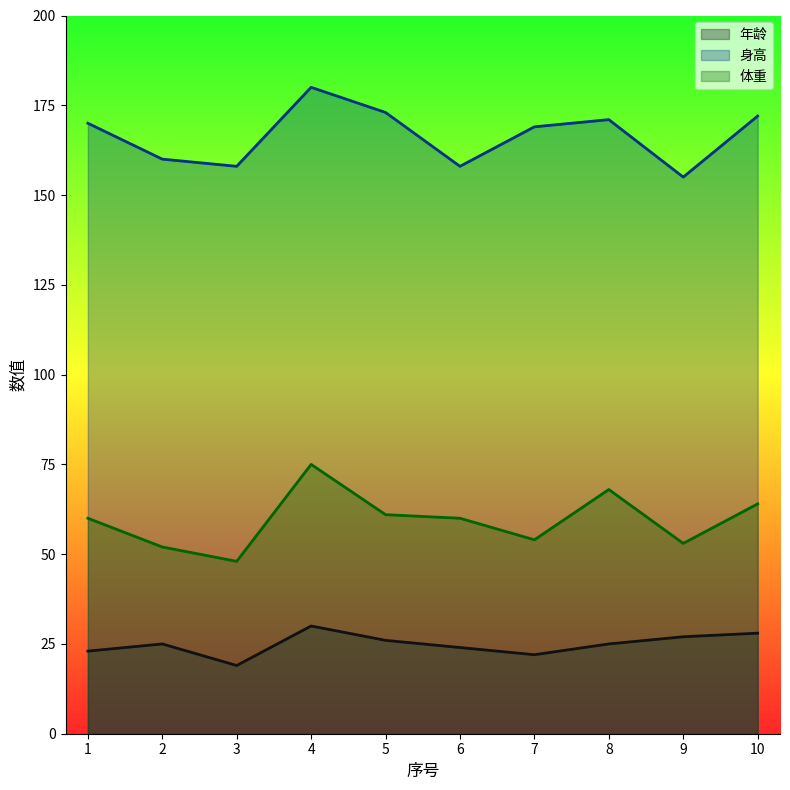

Which category has the lowest value in the 年龄 series?

3